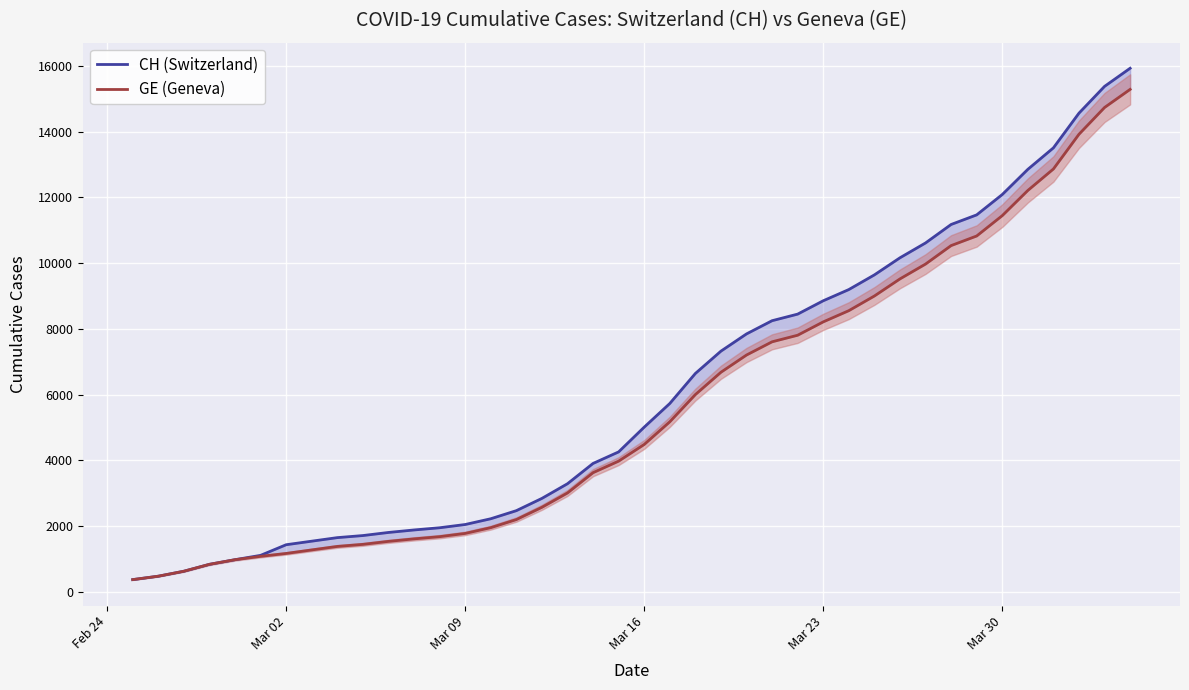

Which series has the largest total across all categories?

CH (Switzerland)